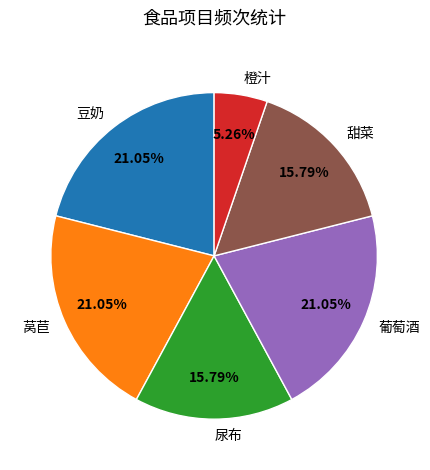

Do 葡萄酒 and 豆奶 together represent more than half of the pie?

No